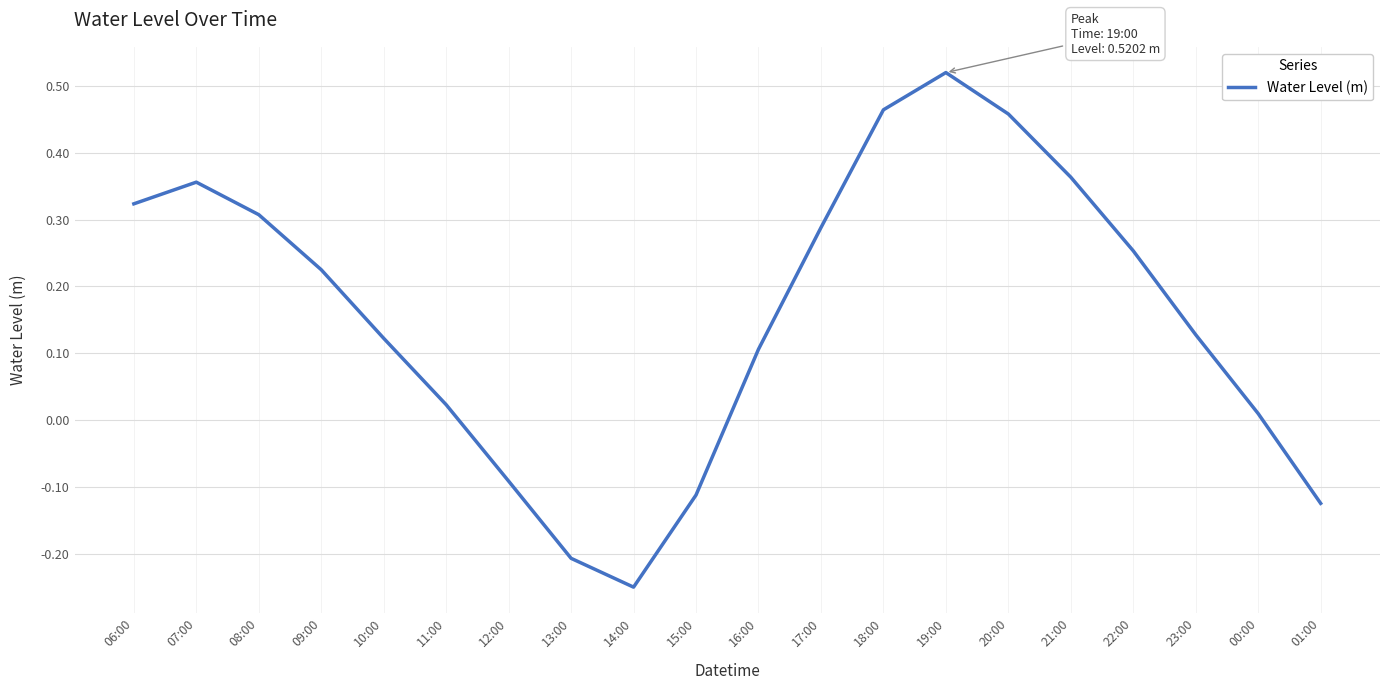

What is the change in value from 12:00 to 19:00?

+0.6